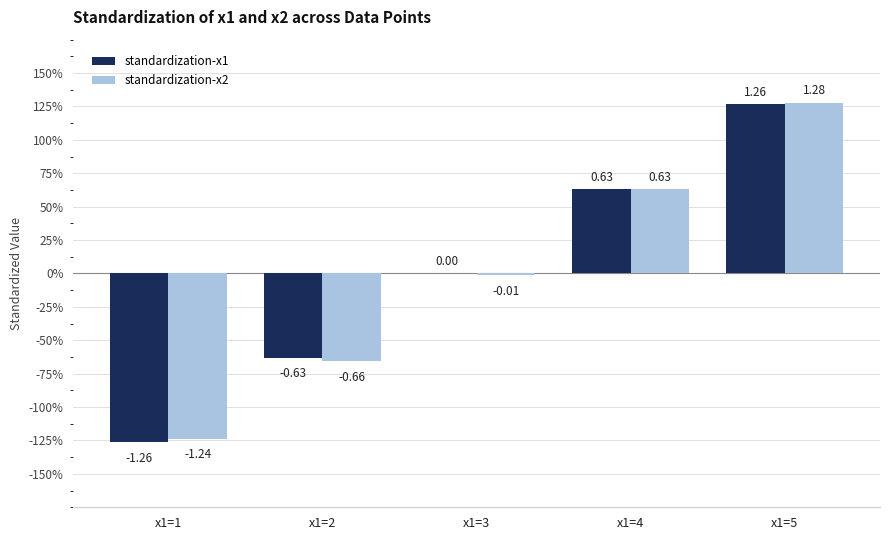

Are the bars grouped side by side (vs. stacked)?

Yes